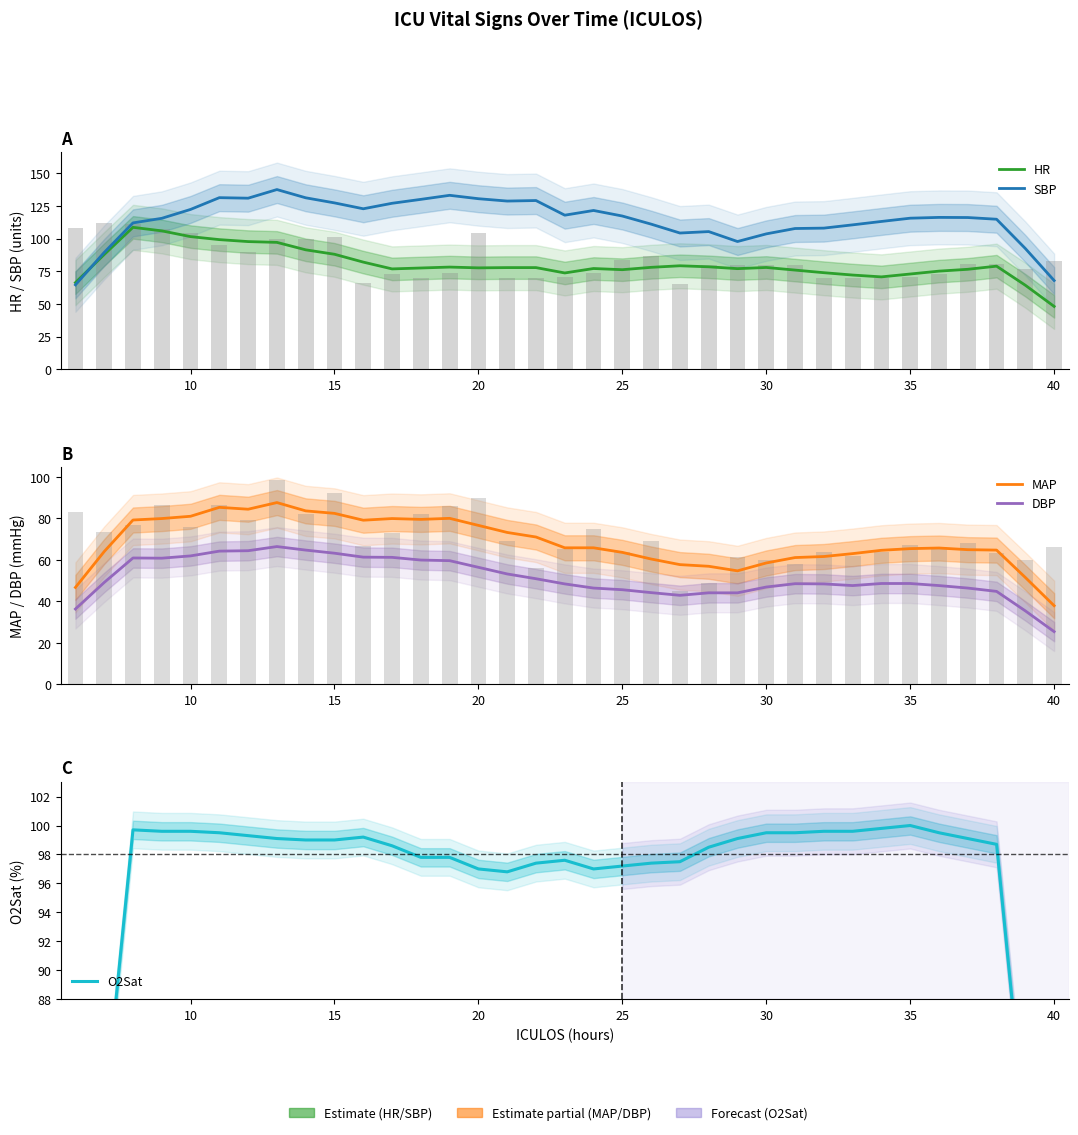

What is the difference between the maximum and second lowest values in the SBP series?

69.6